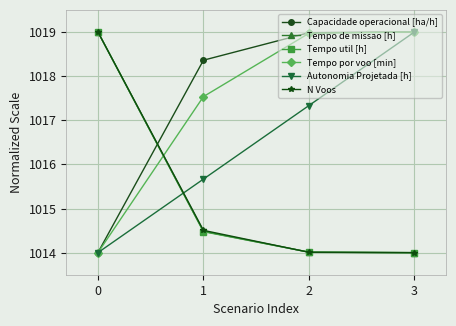

True or false: Tempo de missao [h] has a value of 578.5 at 1.

False